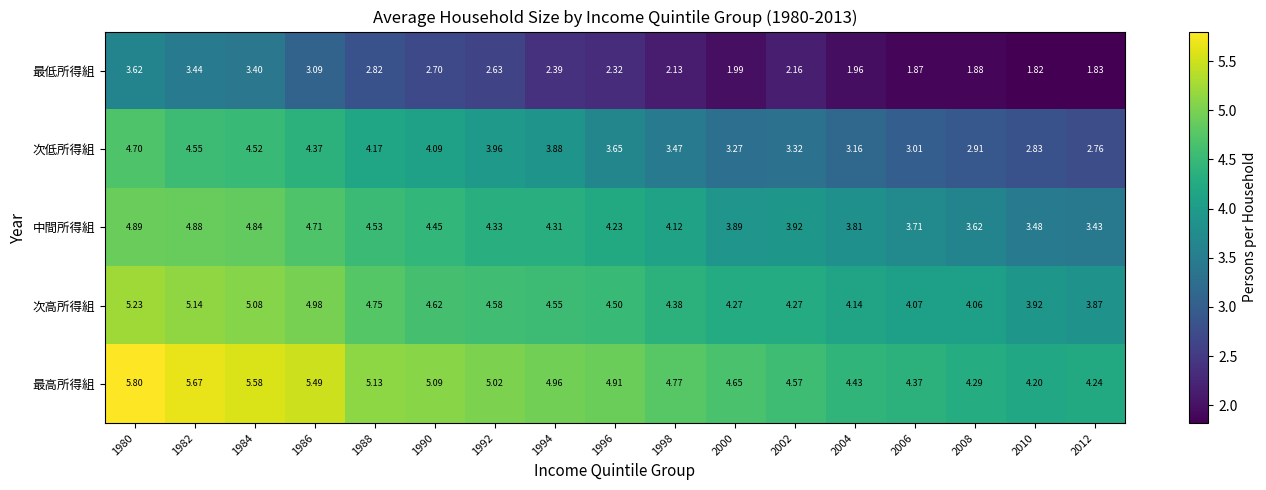

List the series in order of their peak value, lowest first.

最低所得組, 次低所得組, 中間所得組, 次高所得組, 最高所得組